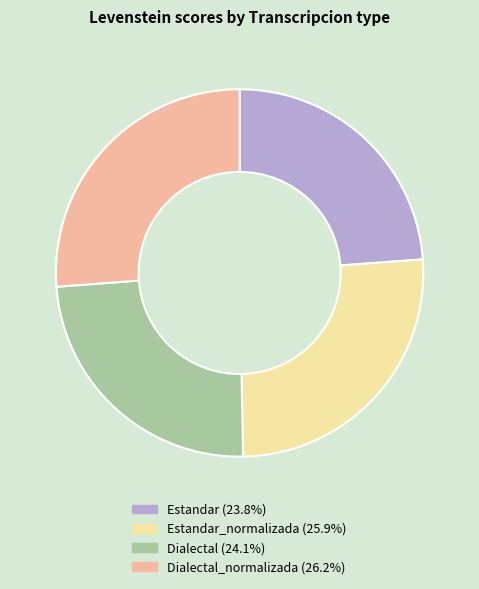

Is there a majority slice in this chart?

No